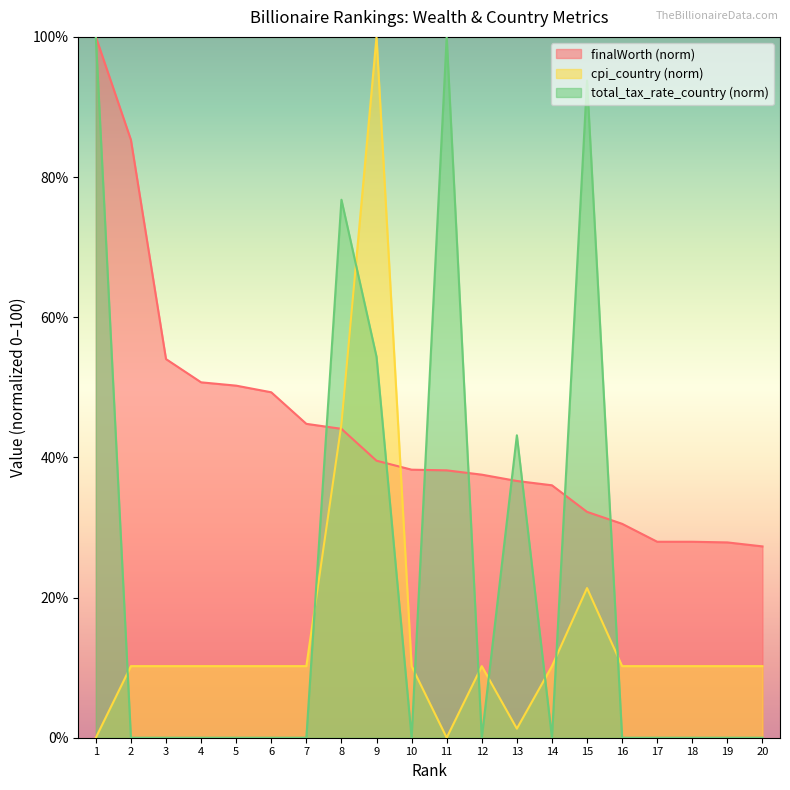

What is the difference between the highest and lowest values at 14?

36.0